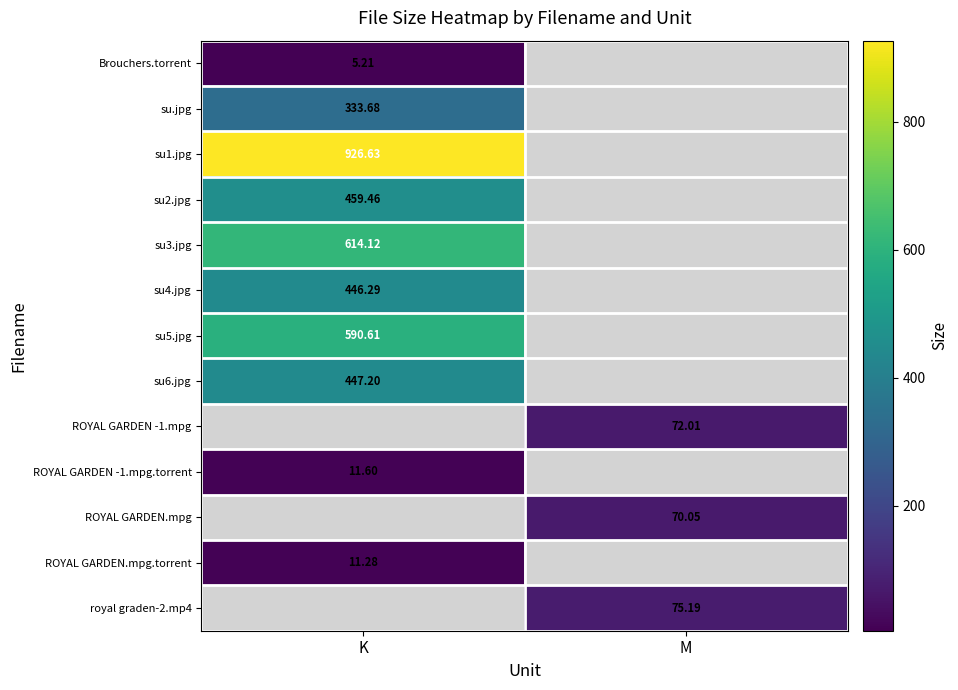

Is the value of su4.jpg at K greater than the value of ROYAL GARDEN -1.mpg.torrent at K?

Yes